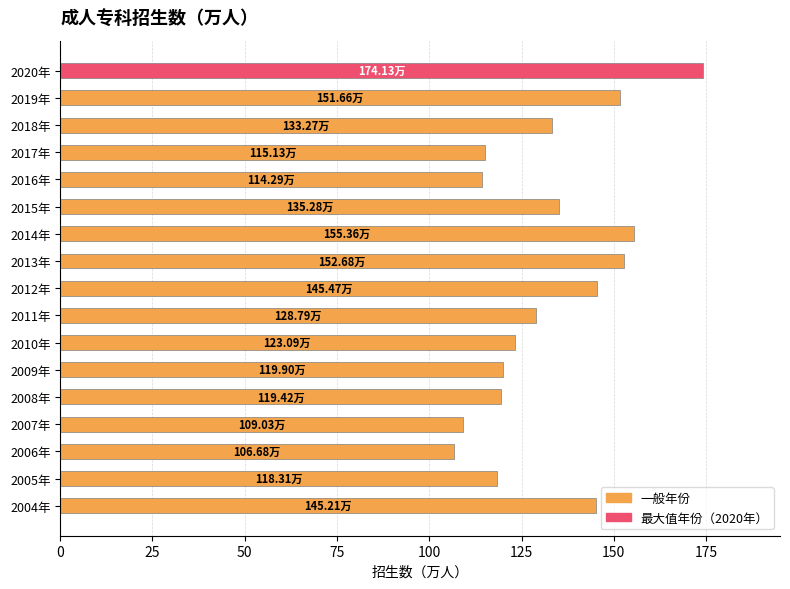

How many series are shown in this chart?

1